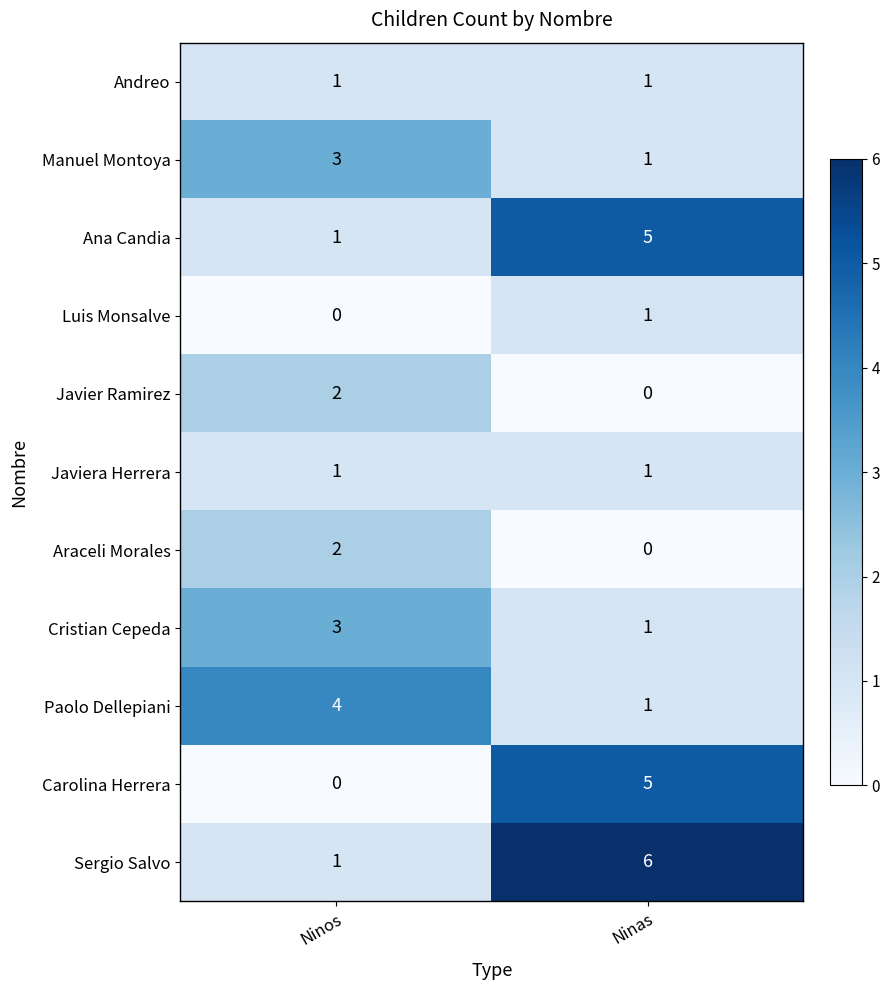

What is the difference between the highest and lowest values at Ninos?

4